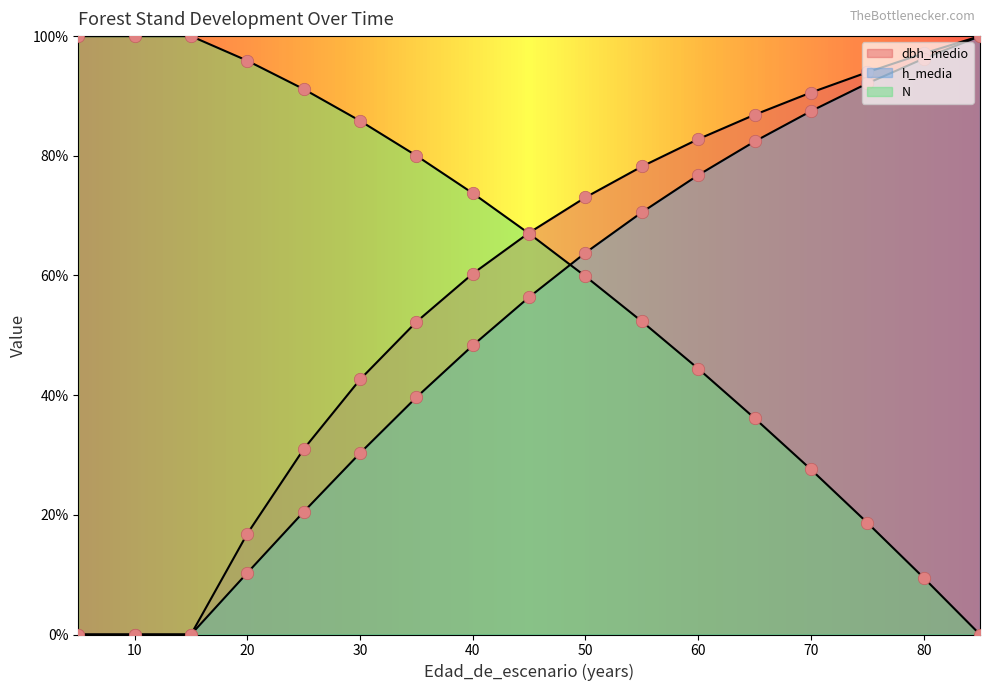

Which series contains the lowest Y value?

dbh_medio